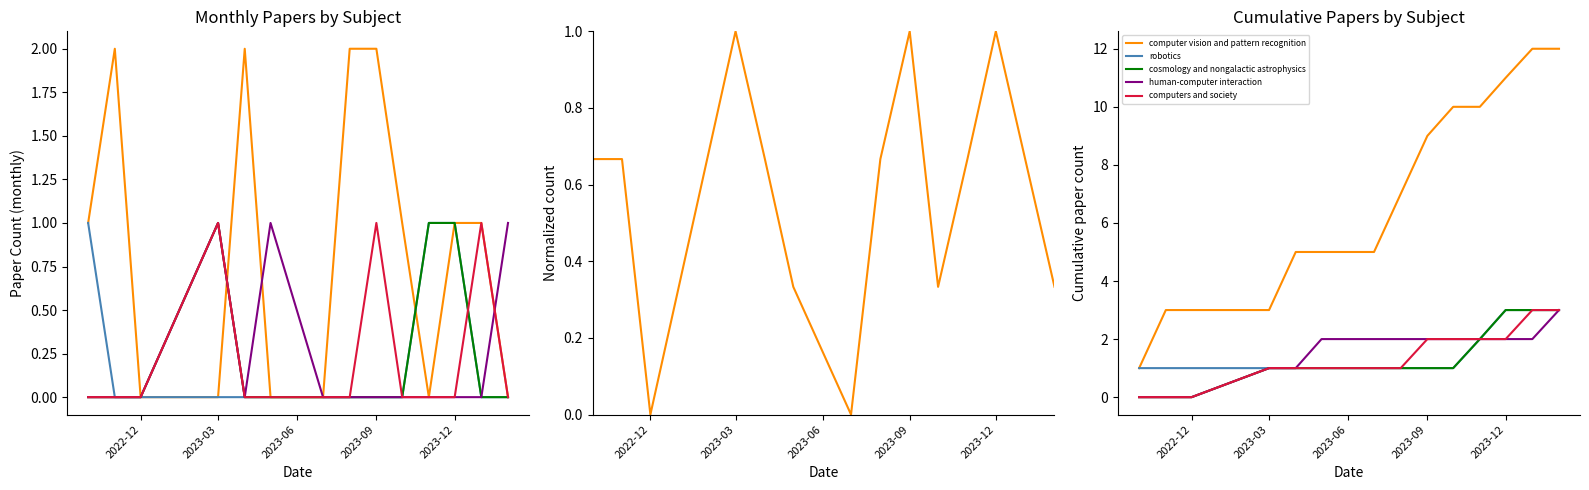

At how many categories does at least one series exceed 8?

6